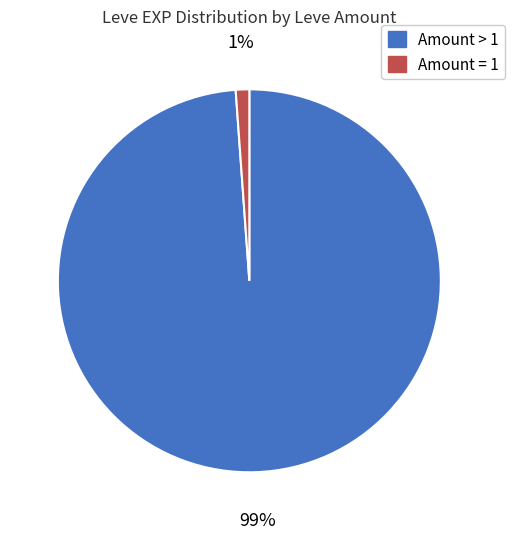

To the nearest percent, what is the difference between the largest and smallest slice percentages?

98%